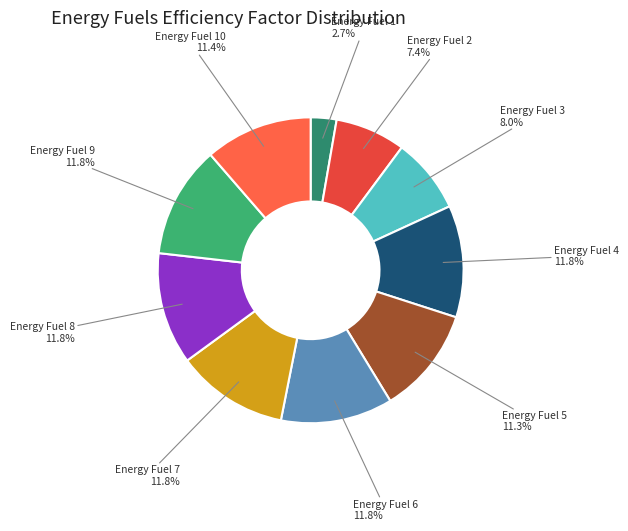

How many segments does this pie chart have?

10